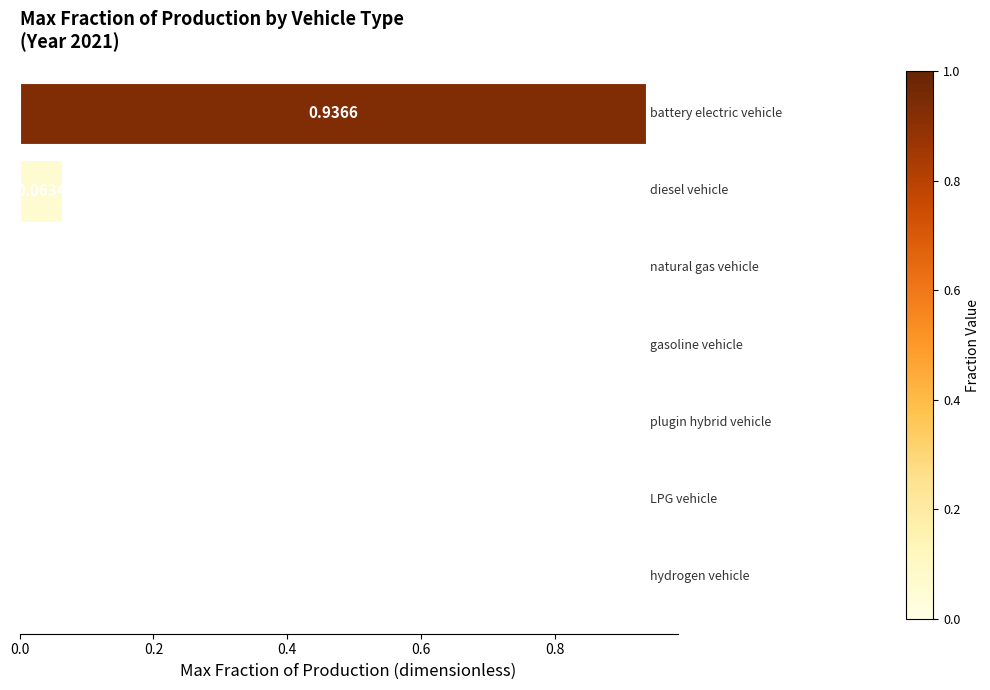

What is the sum of all values?

1.0